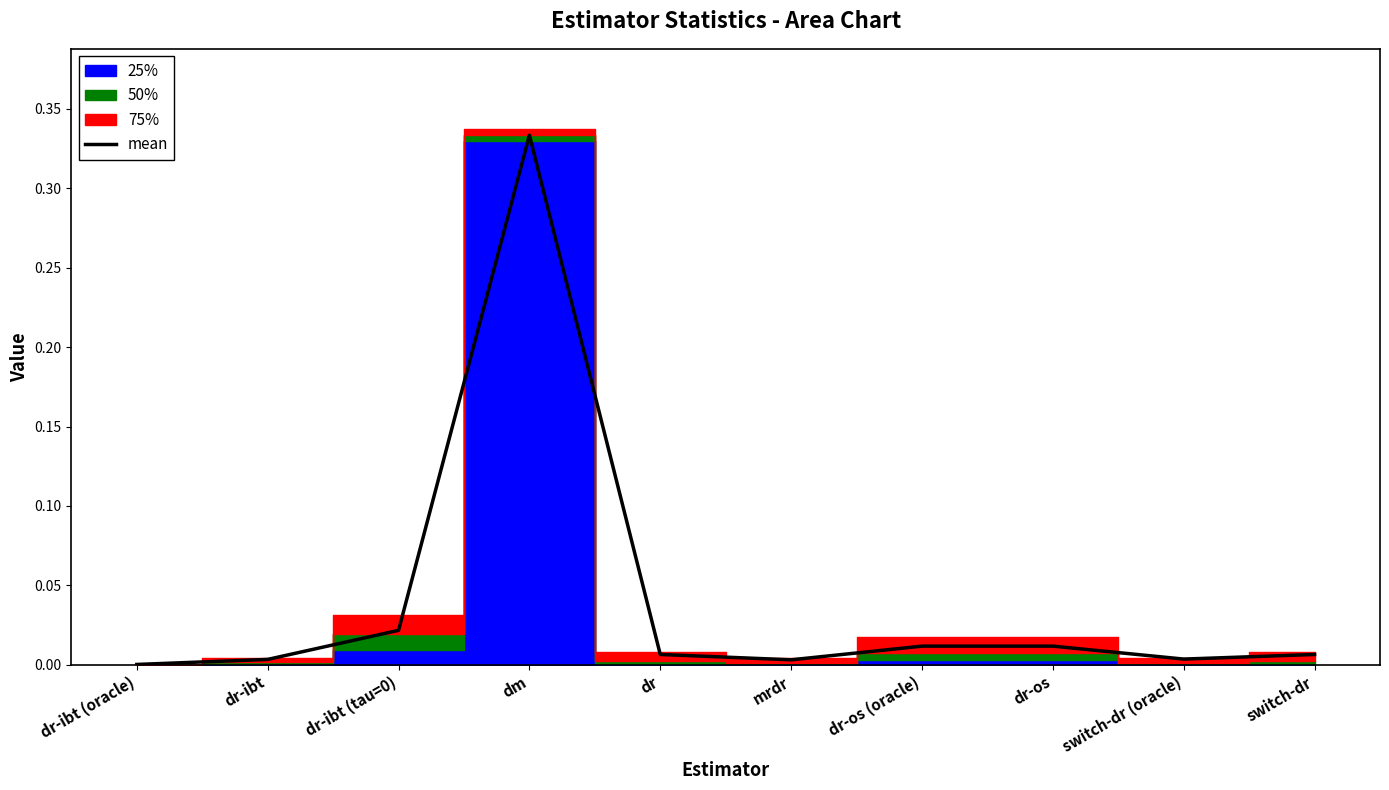

Reading right to left, what are all the values shown in this chart?

switch-dr=0.0	switch-dr (oracle)=0.0	dr-os=0.0	dr-os (oracle)=0.0	mrdr=0.0	dr=0.0	dm=0.3	dr-ibt (tau=0)=0.0	dr-ibt=0.0	dr-ibt (oracle)=0.0